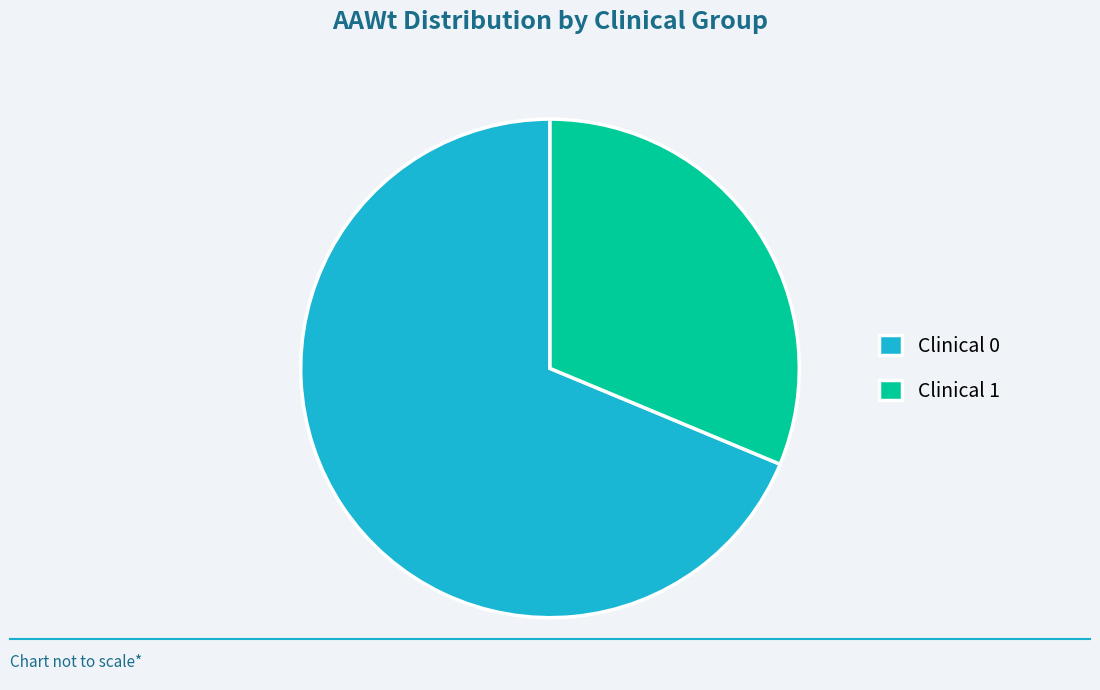

True or false: Clinical 0 accounts for 58% of the total.

False